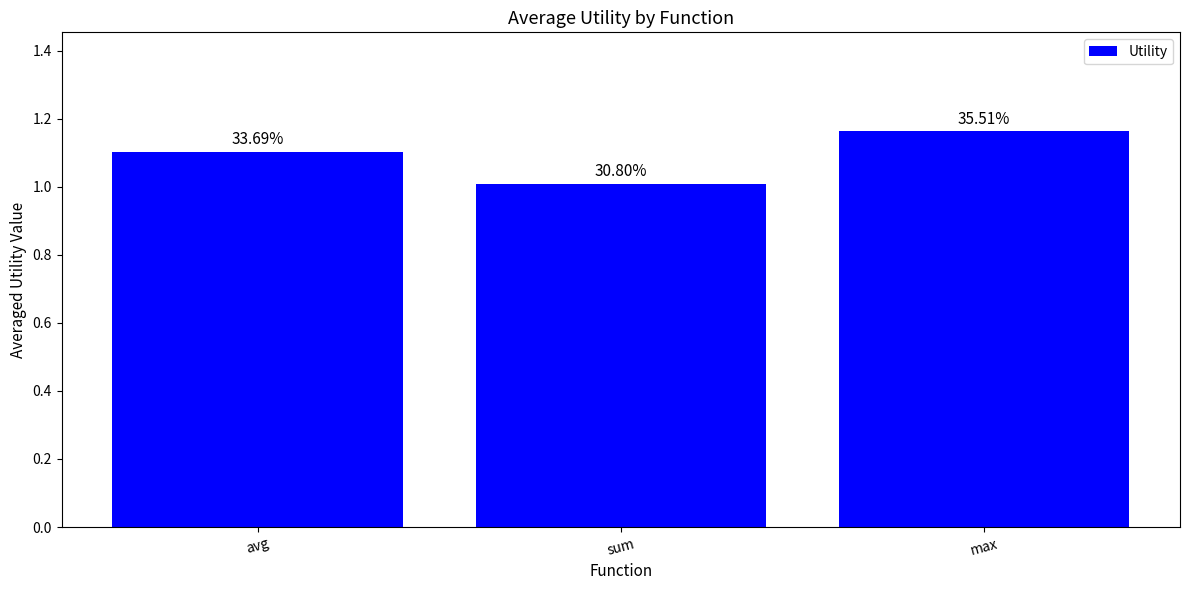

What is the label of the 1st bar from the right?

max